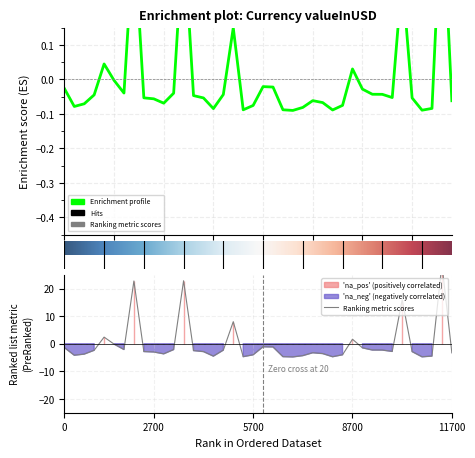

The Enrichment profile series shows -0.0 at 20. True or false?

False